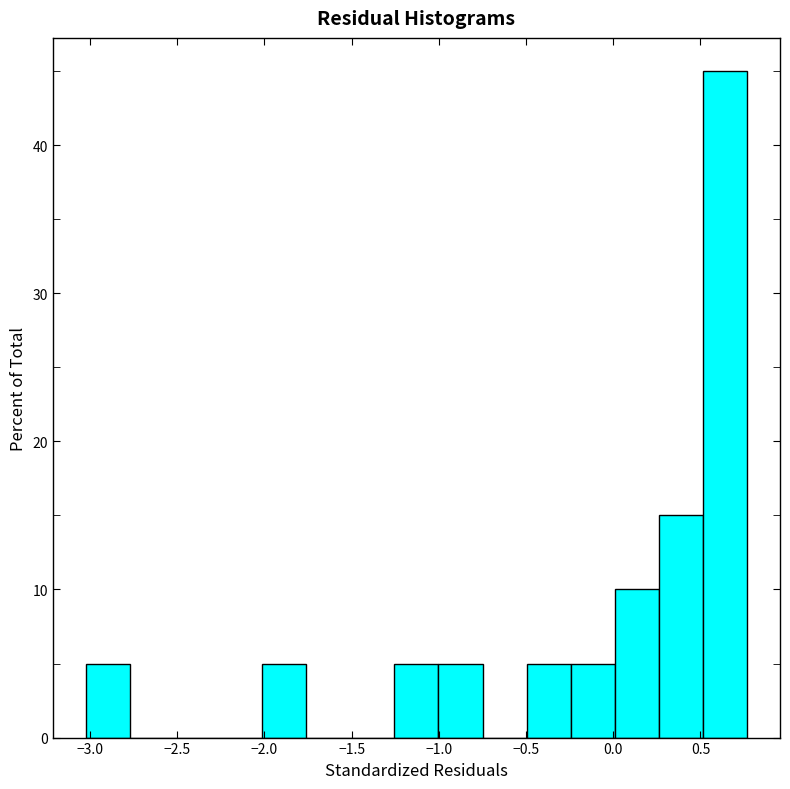

Reading left to right, list every bar in this chart as the range it spans on the x-axis followed by its height. Neither the bar edges nor the heights are printed on the chart, so give them approximately, as read against the axes.

-3.00 to -2.75: 5
-2.75 to -2.50: 0
-2.50 to -2.25: 0
-2.25 to -2.00: 0
-2.00 to -1.75: 5
-1.75 to -1.50: 0
-1.50 to -1.25: 0
-1.25 to -1.00: 5
-1.00 to -0.75: 5
-0.75 to -0.50: 0
-0.50 to -0.25: 5
-0.25 to 0.00: 5
0.00 to 0.25: 10
0.25 to 0.50: 15
0.50 to 0.75: 45